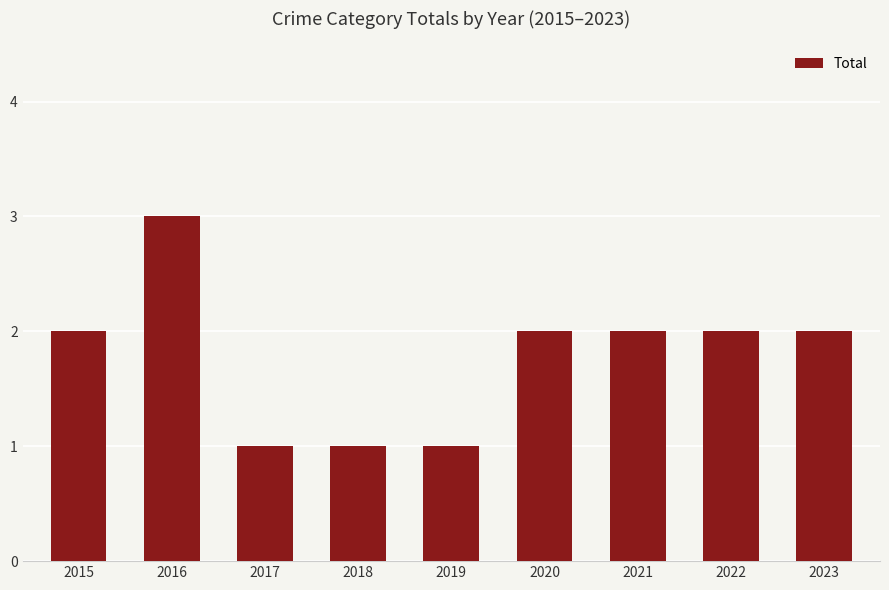

Approximately how many times larger is the value at 2022 compared to 2016?

0.7